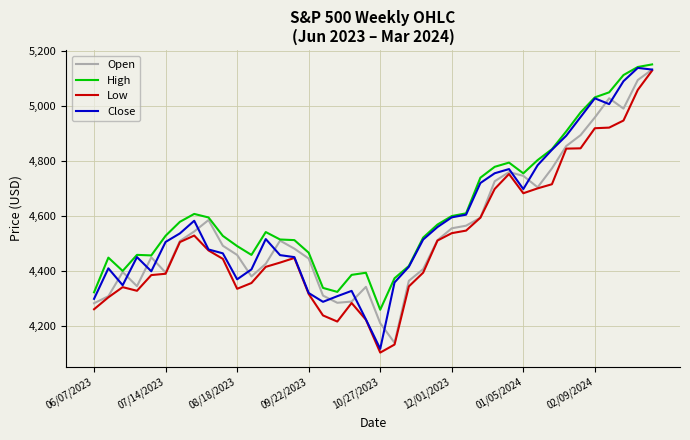

List the series in order of their overall mean, highest first.

High, Close, Open, Low